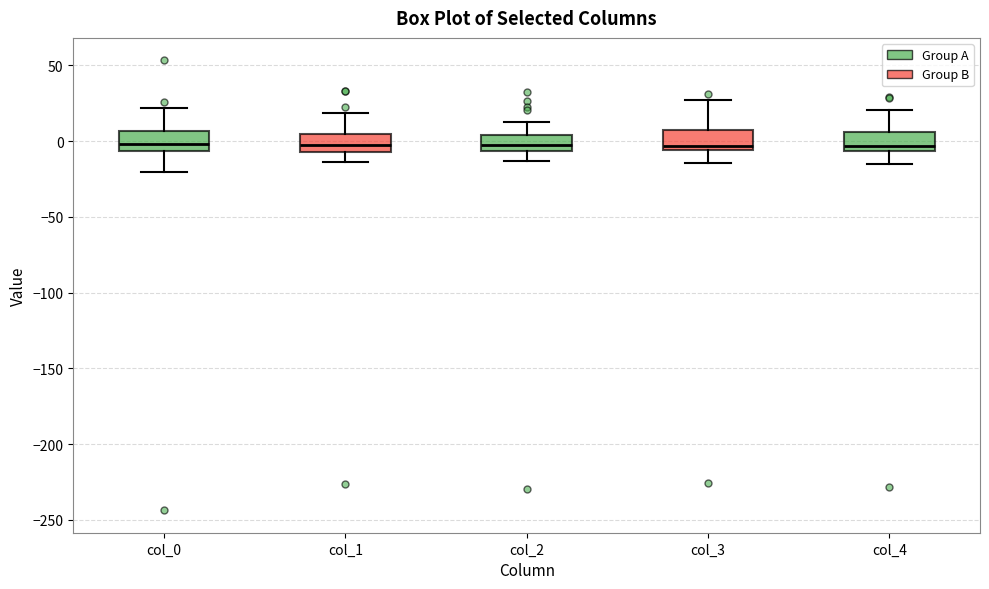

Where is the lower edge of the box for col_1 on the y-axis? The values are not printed on the chart, so give them approximately, as read against the axis.

-5